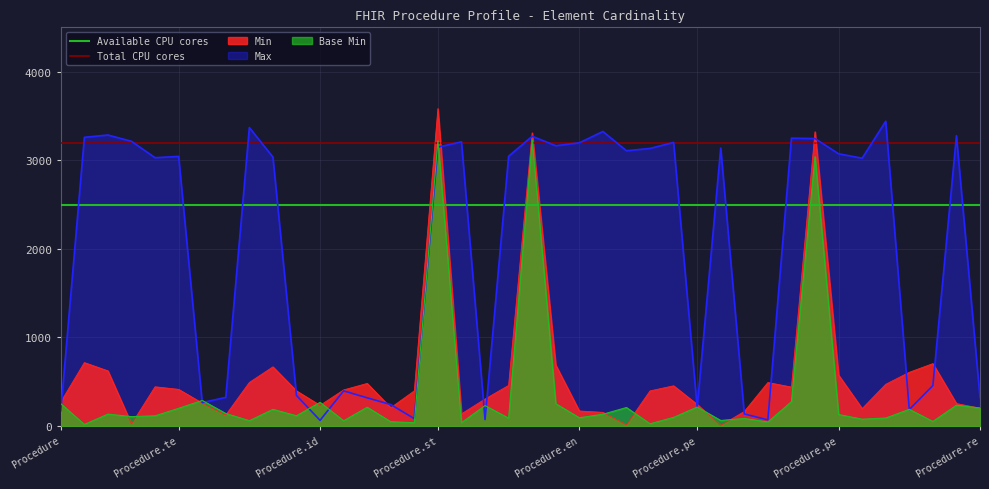

What value does the Total CPU cores series have at Procedure.te?

3200